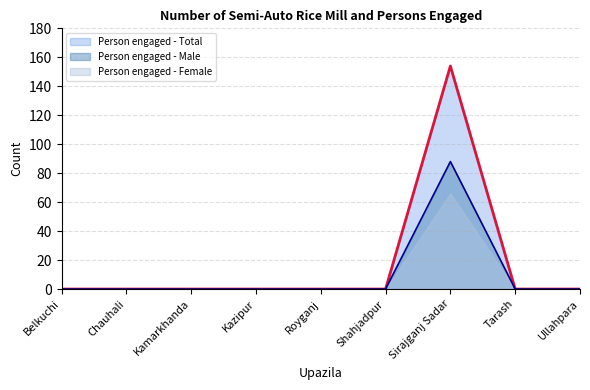

How many distinct data groups are displayed?

3